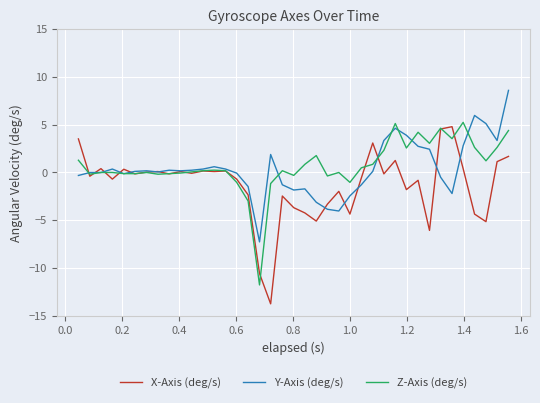

Which series has the largest range (max minus min)?

X-Axis (deg/s)